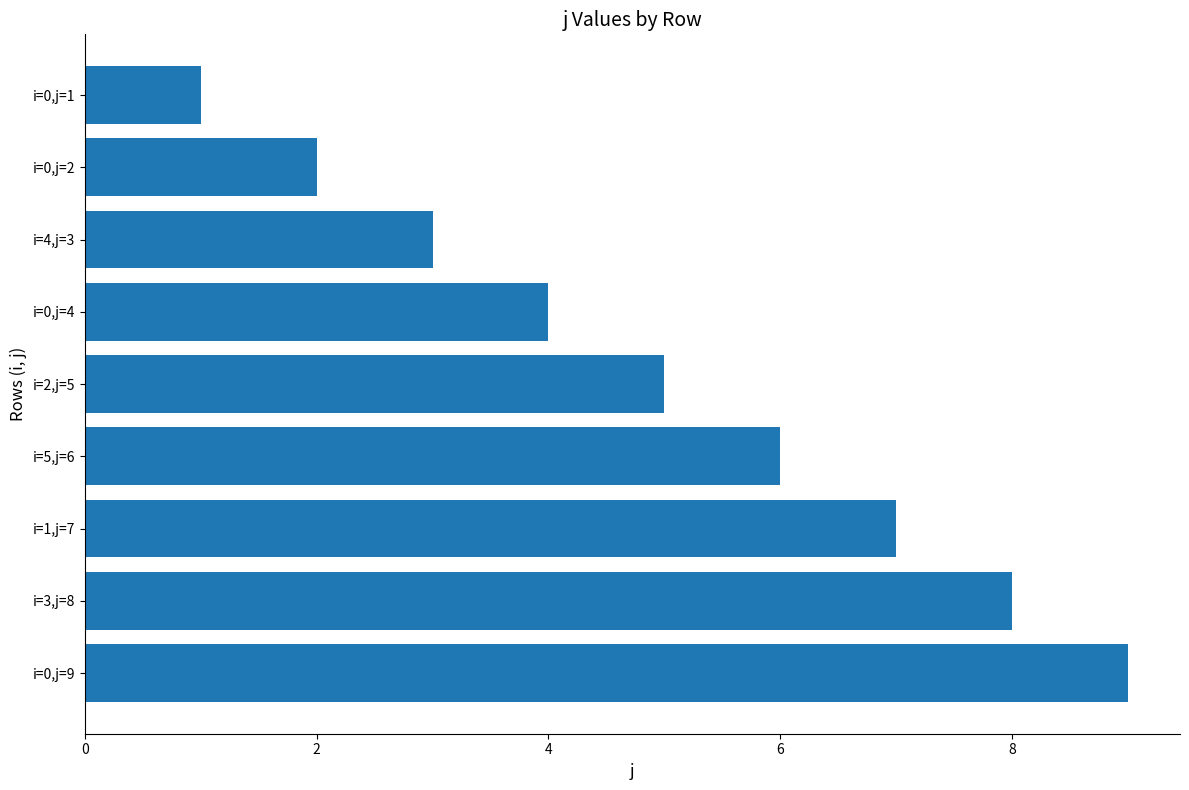

Between i=0,j=9 and i=0,j=4, which is larger?

i=0,j=9